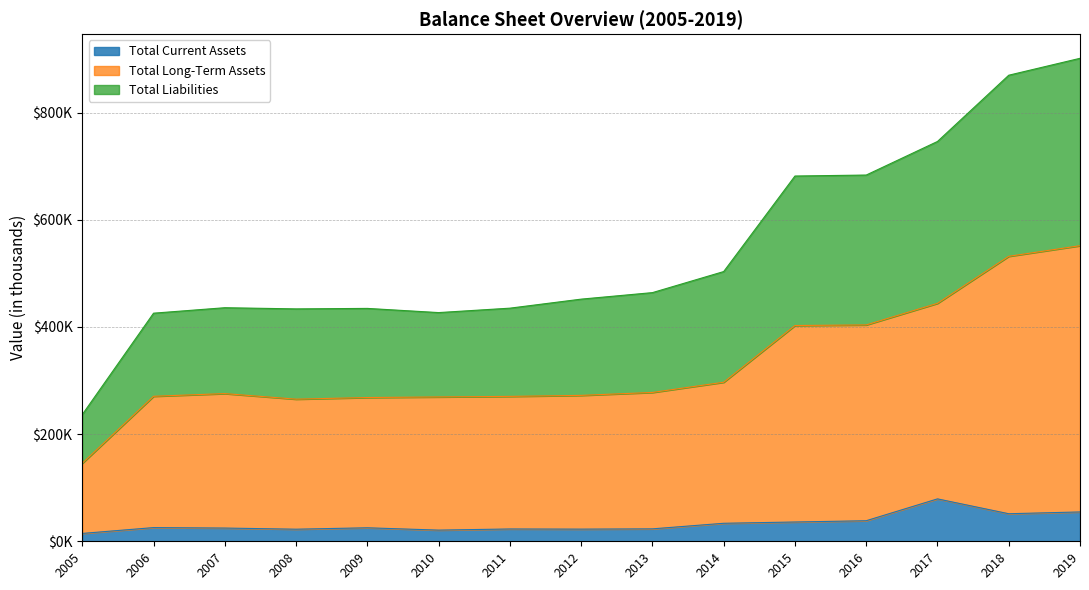

What are all the series names shown in the legend?

Total Current Assets, Total Long-Term Assets, Total Liabilities